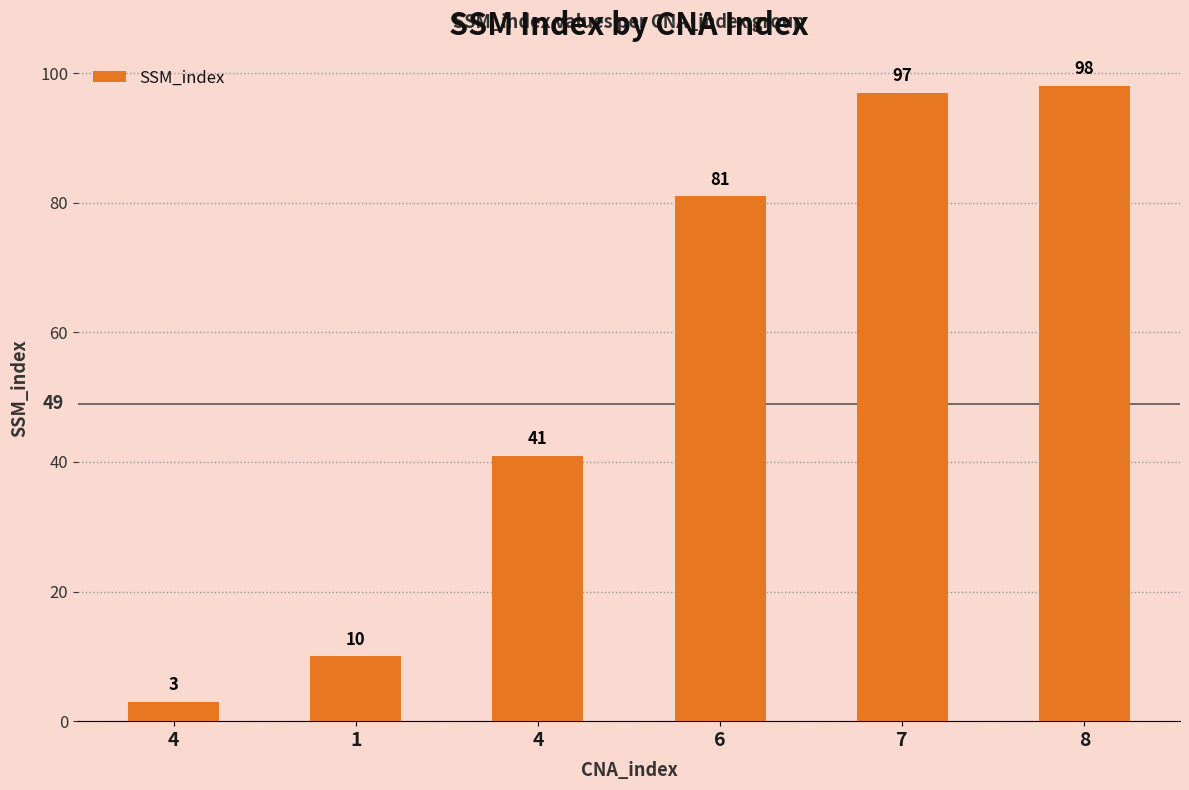

What is the difference between the values at 4 and 6?

40